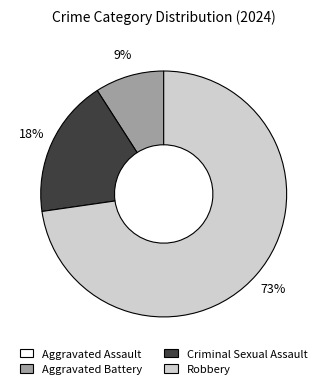

Combined, do Robbery and Criminal Sexual Assault account for over 50%?

Yes